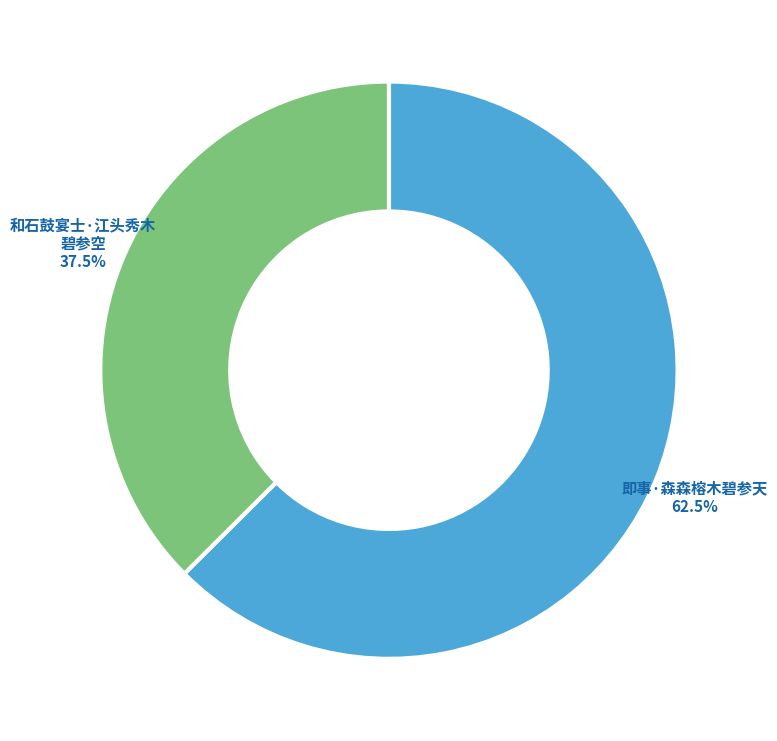

Is there a majority slice in this chart?

Yes